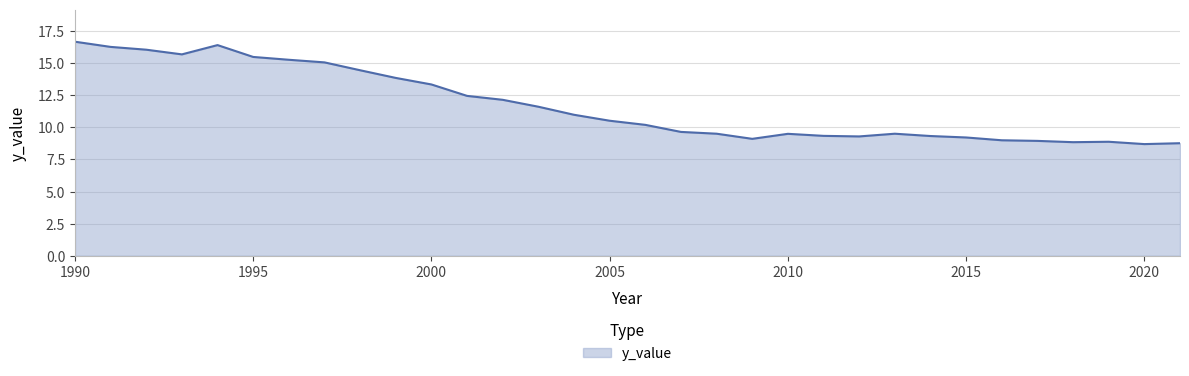

Does the chart have visible grid lines?

Yes